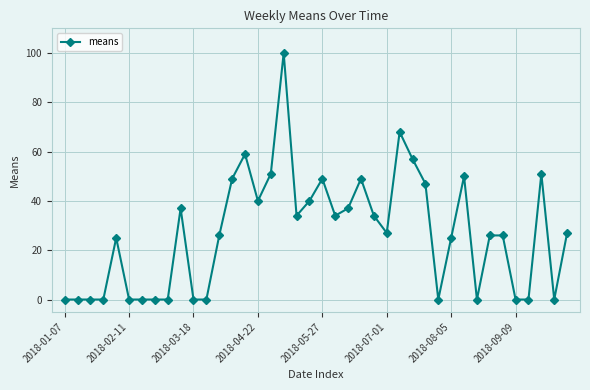

What is the maximum value shown in the chart?

100